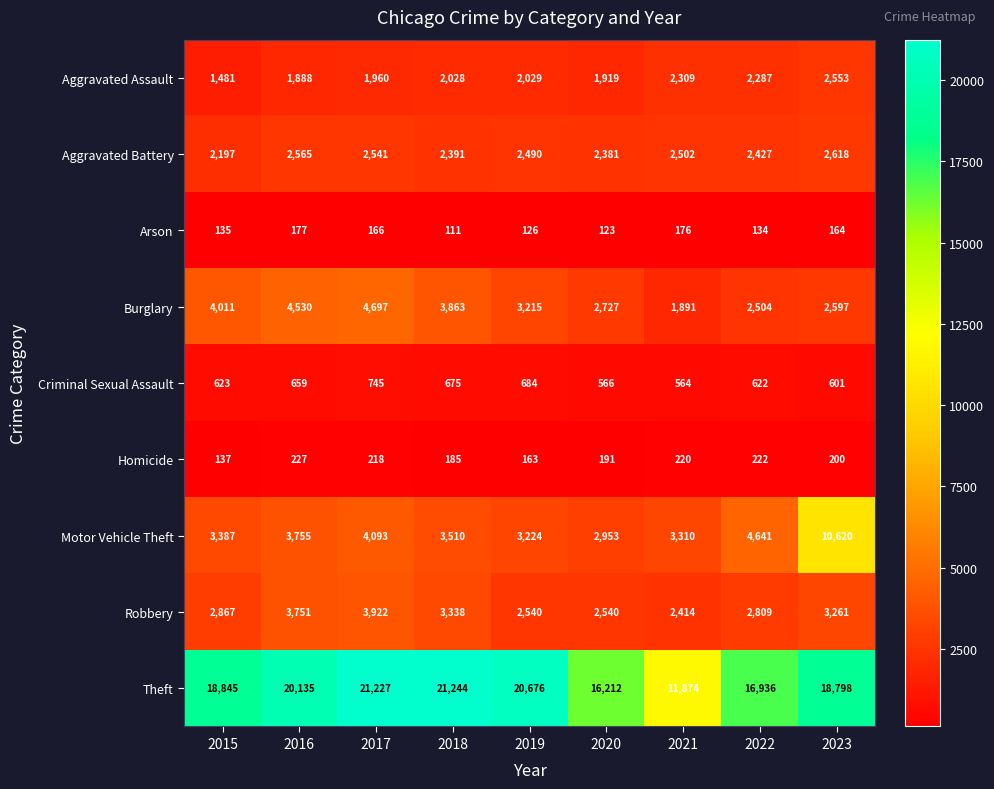

At how many categories does at least one series exceed 13960?

8